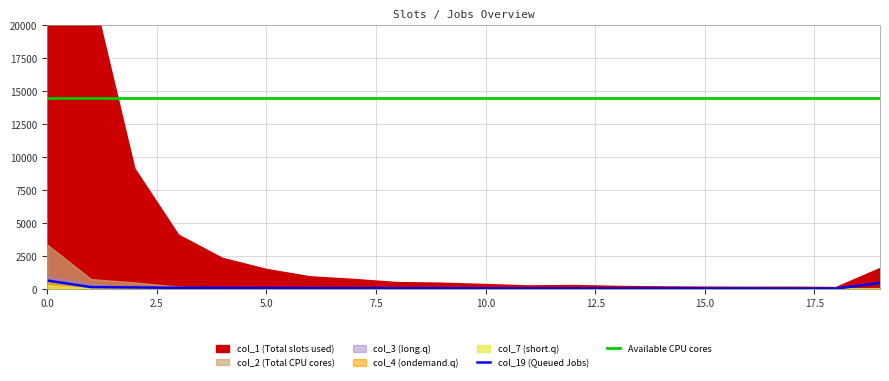

True or false: Available CPU cores and col_19 (Queued Jobs) cross at least once.

False